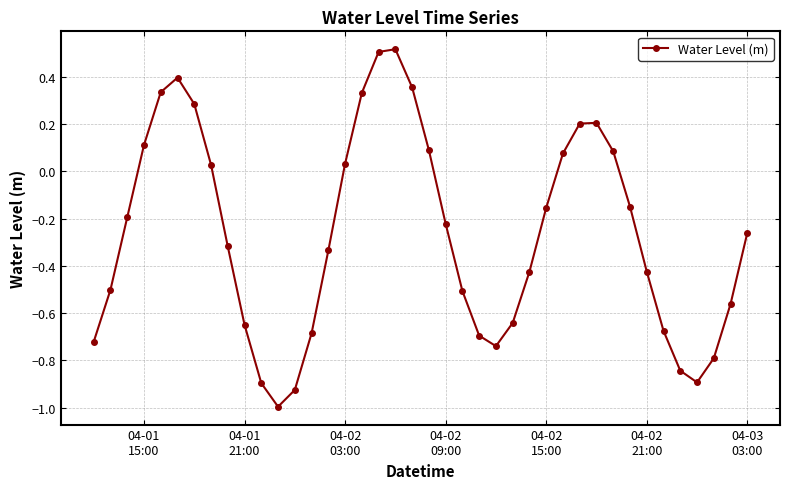

What is the sum of all values?

-10.6